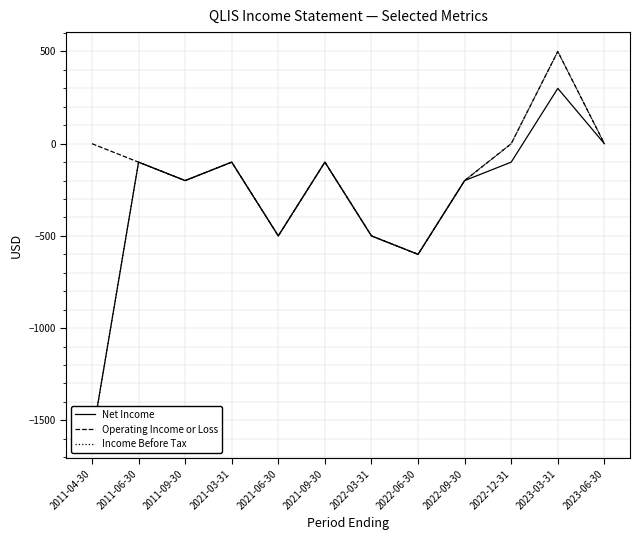

True or false: Operating Income or Loss has more than 2 points higher than both neighbors.

True